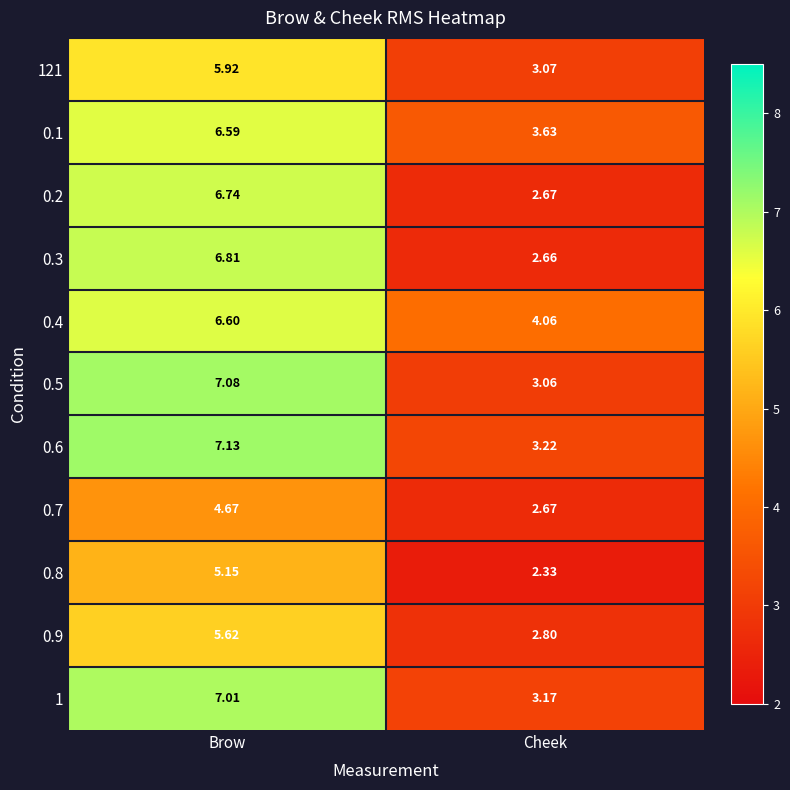

At which label does 0.4 reach its minimum?

Cheek